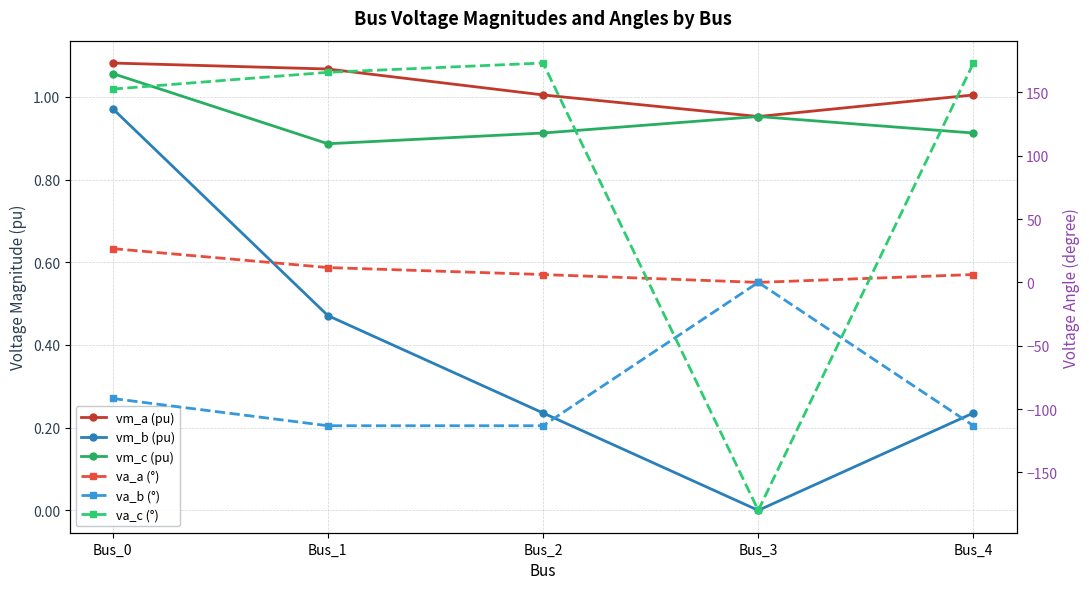

What are all the series names shown in the legend?

vm_a (pu), vm_b (pu), vm_c (pu), va_a (°), va_b (°), va_c (°)